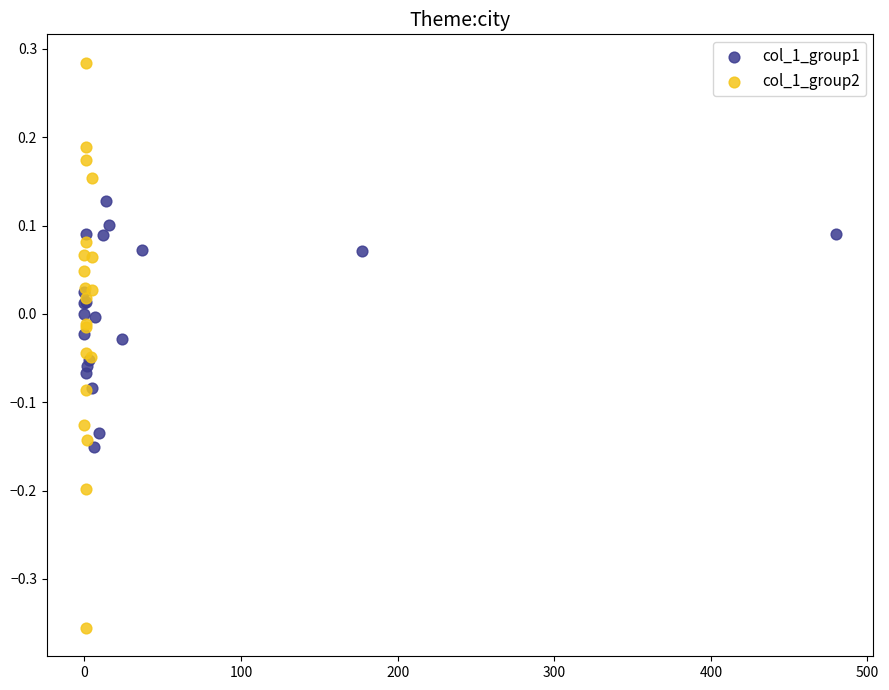

Which series reaches the minimum Y coordinate?

col_1_group2